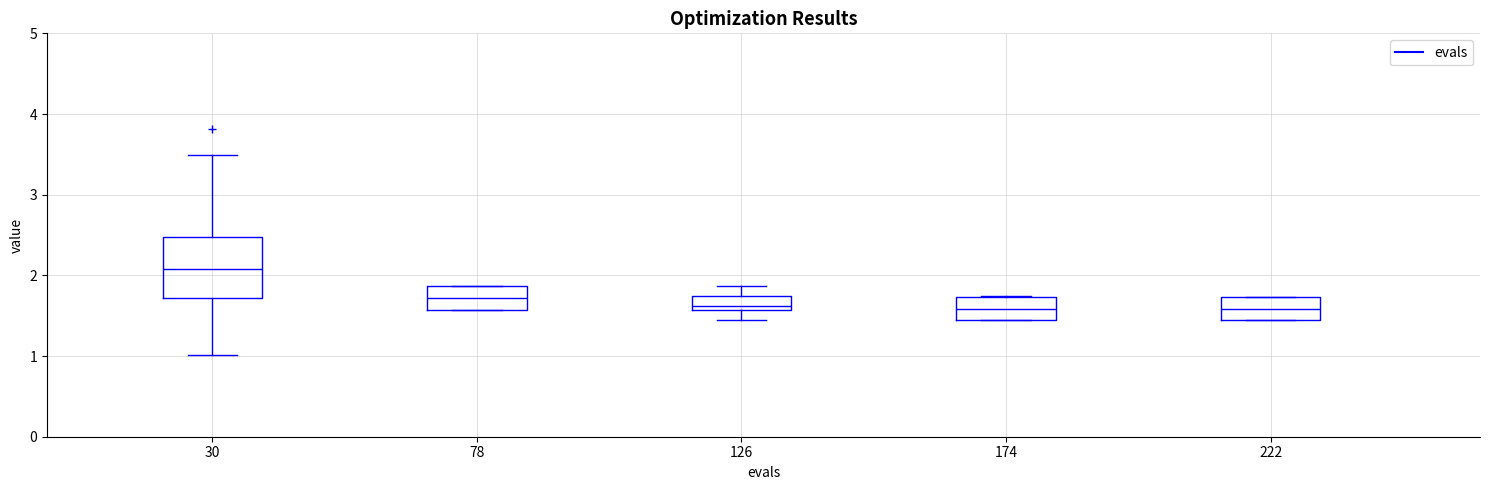

Reading left to right, read every box against the y-axis: the position of its median line, the range the box covers, and the ends of its whiskers. The values are not printed on the chart, so give them approximately, as read against the axis.

30: median 2.1, box 1.7 to 2.5, whiskers 1.0 to 3.5
78: median 1.7, box 1.6 to 1.9, whiskers 1.6 to 1.9
126: median 1.6 (just above the box's lower edge), box 1.6 to 1.8, whiskers 1.4 to 1.9
174: median 1.6, box 1.4 to 1.7, whiskers 1.4 to 1.7
222: median 1.6, box 1.4 to 1.7, whiskers 1.4 to 1.7